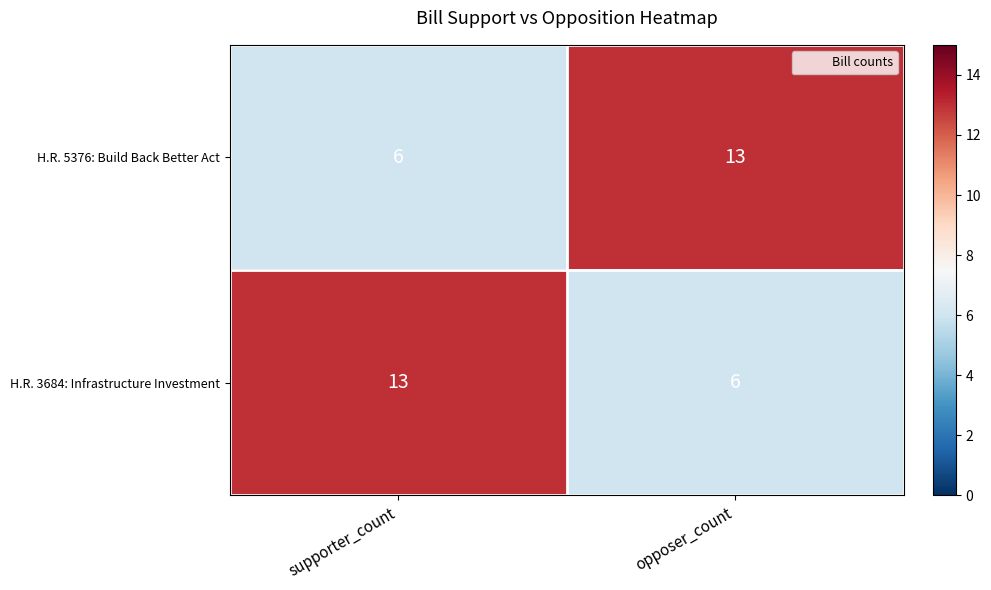

Where is H.R. 5376: Build Back Better Act nearest to the value 9?

supporter_count